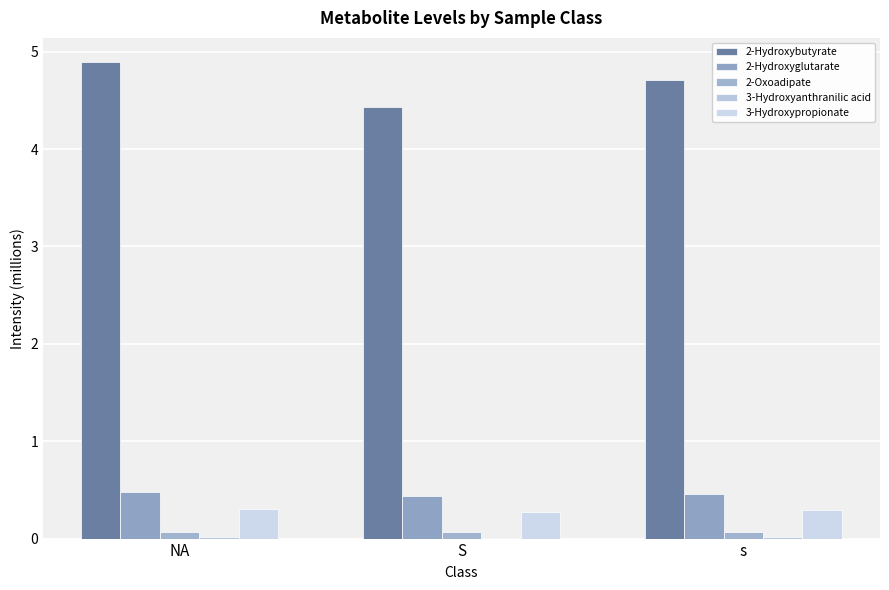

At which label does 3-Hydroxyanthranilic acid reach its minimum?

S